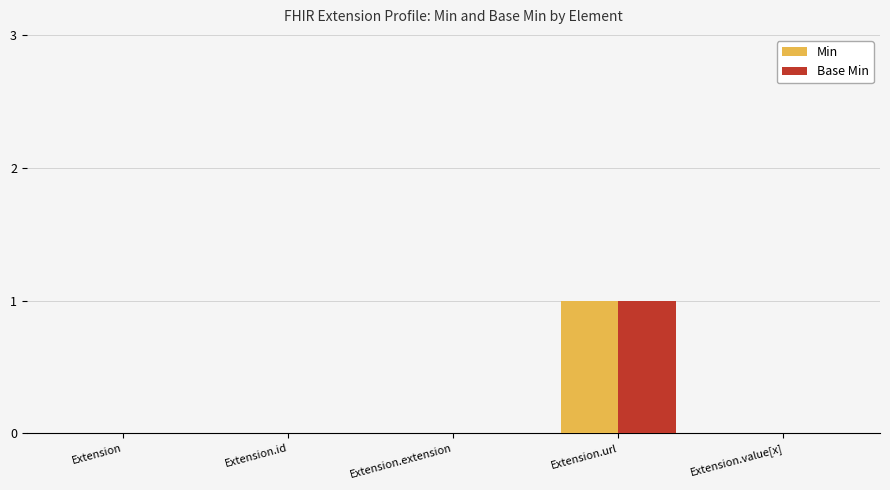

How many data points does each series have?

5